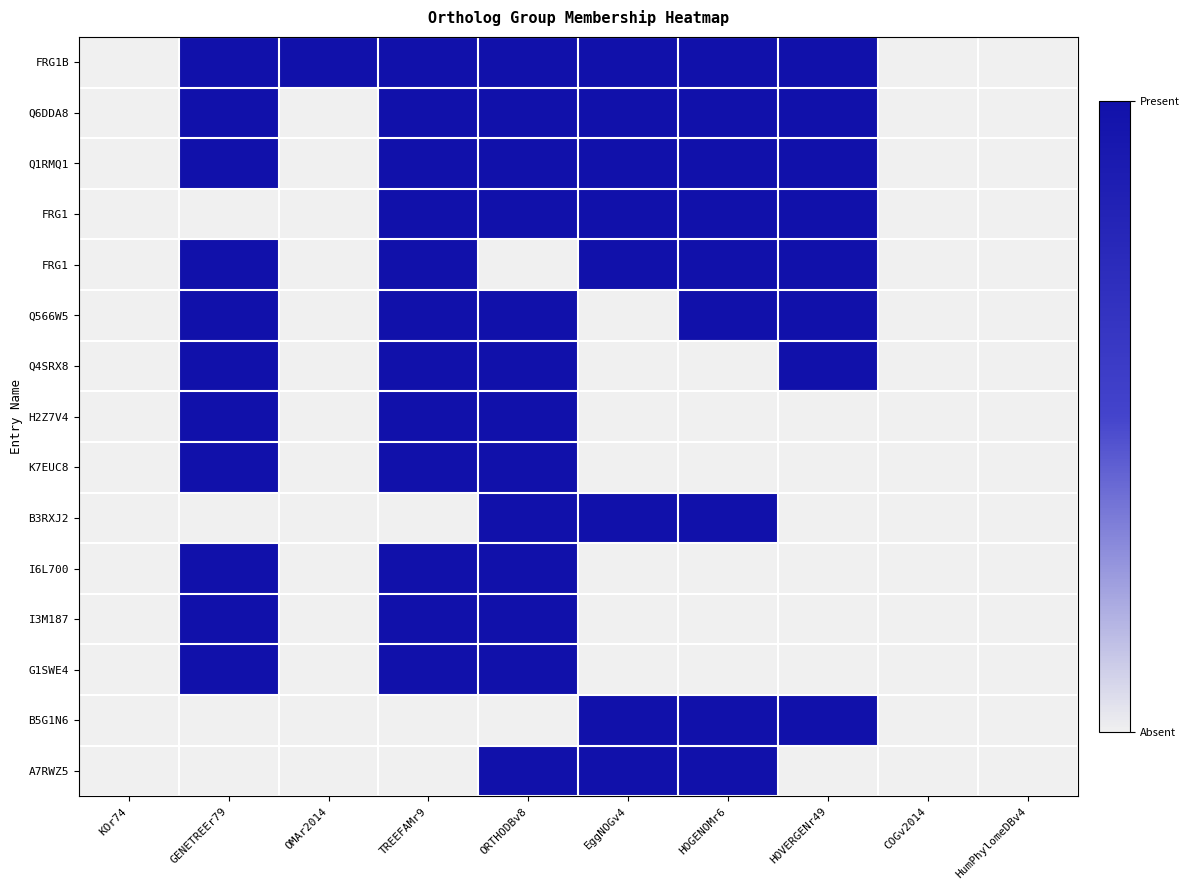

What is the greatest value displayed?

1